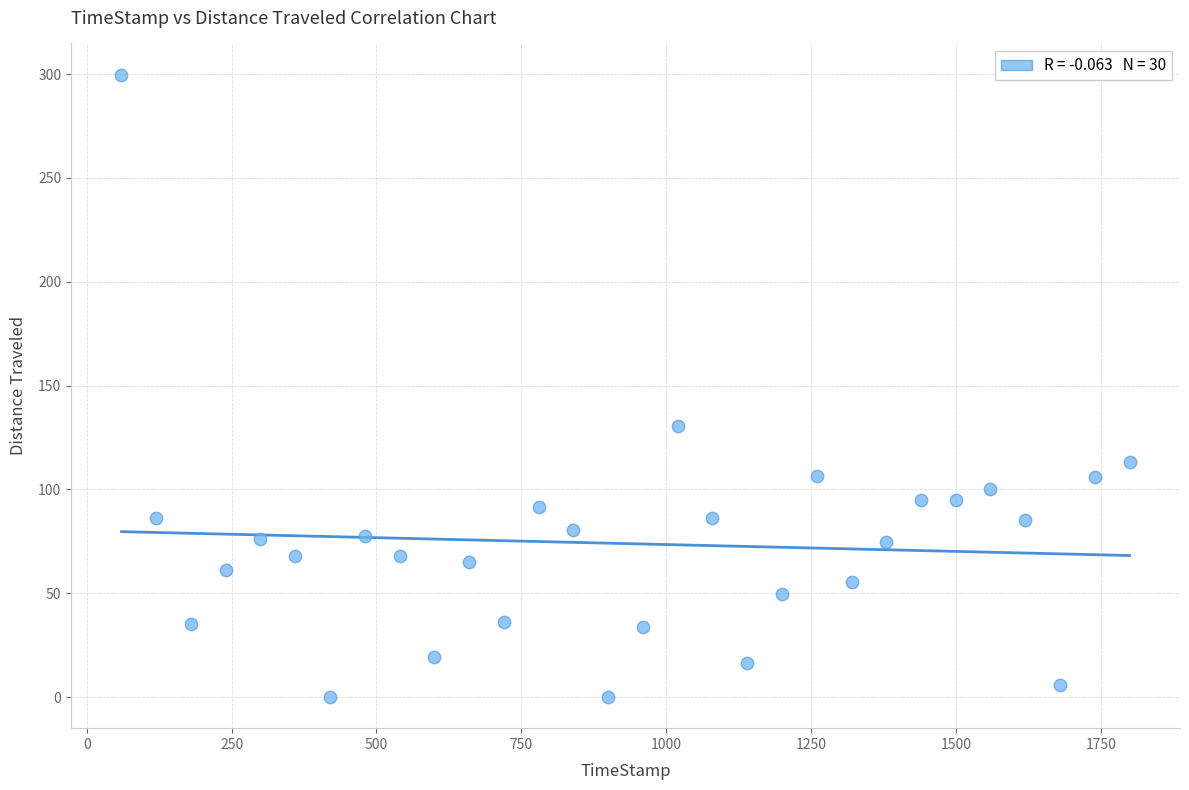

What Y value in the scatter plot is closest to 149?

130.4